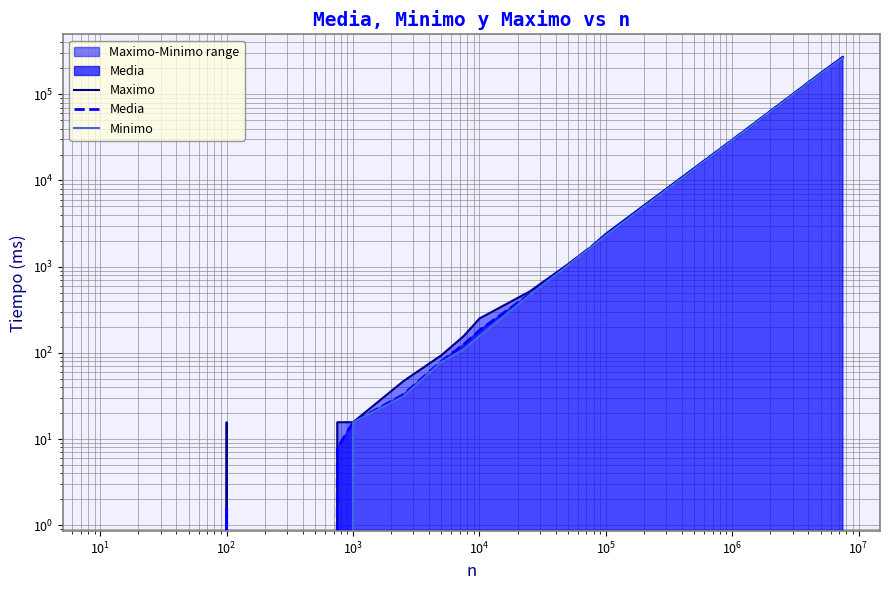

True or false: Maximo has a value of 3474.2 at 13.

False